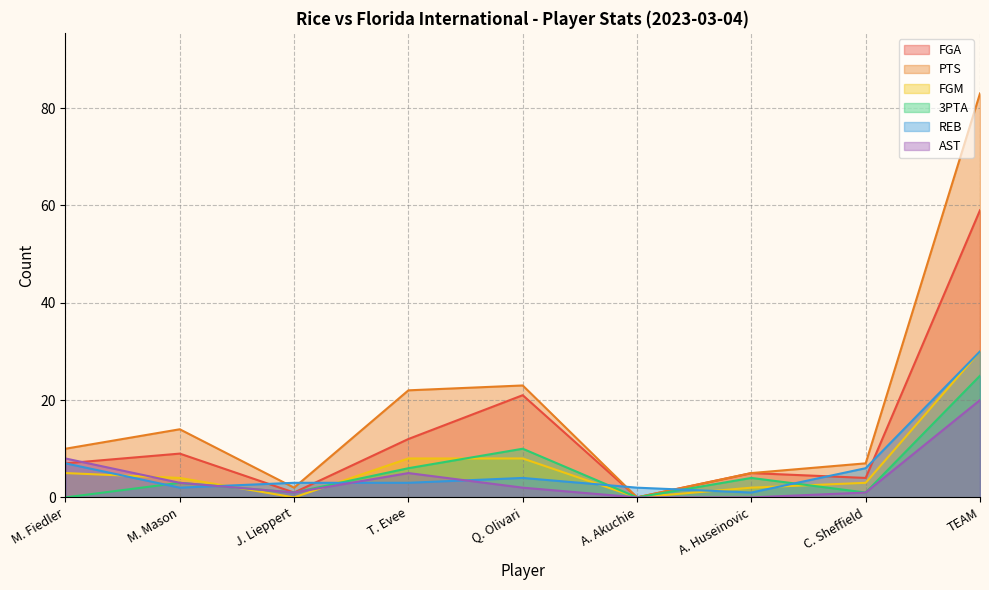

What is the difference between the maximum and minimum values in the PTS series?

83